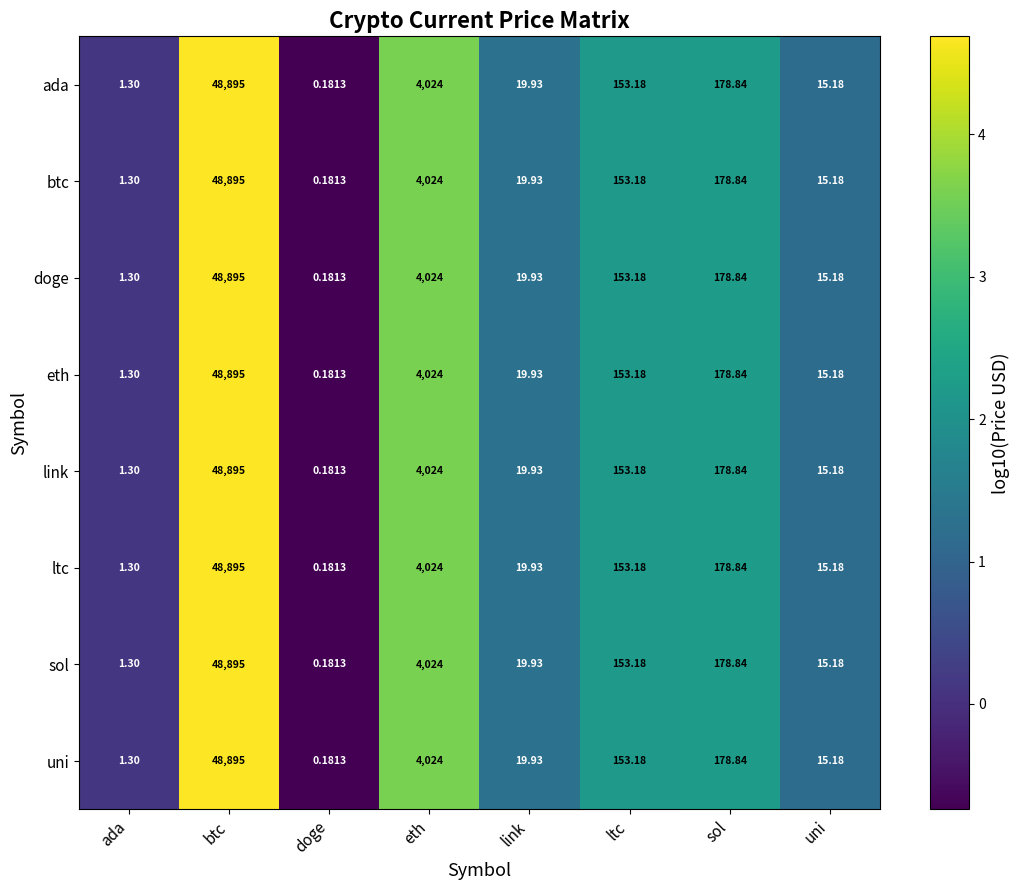

Which label corresponds to the smallest value in the chart?

doge